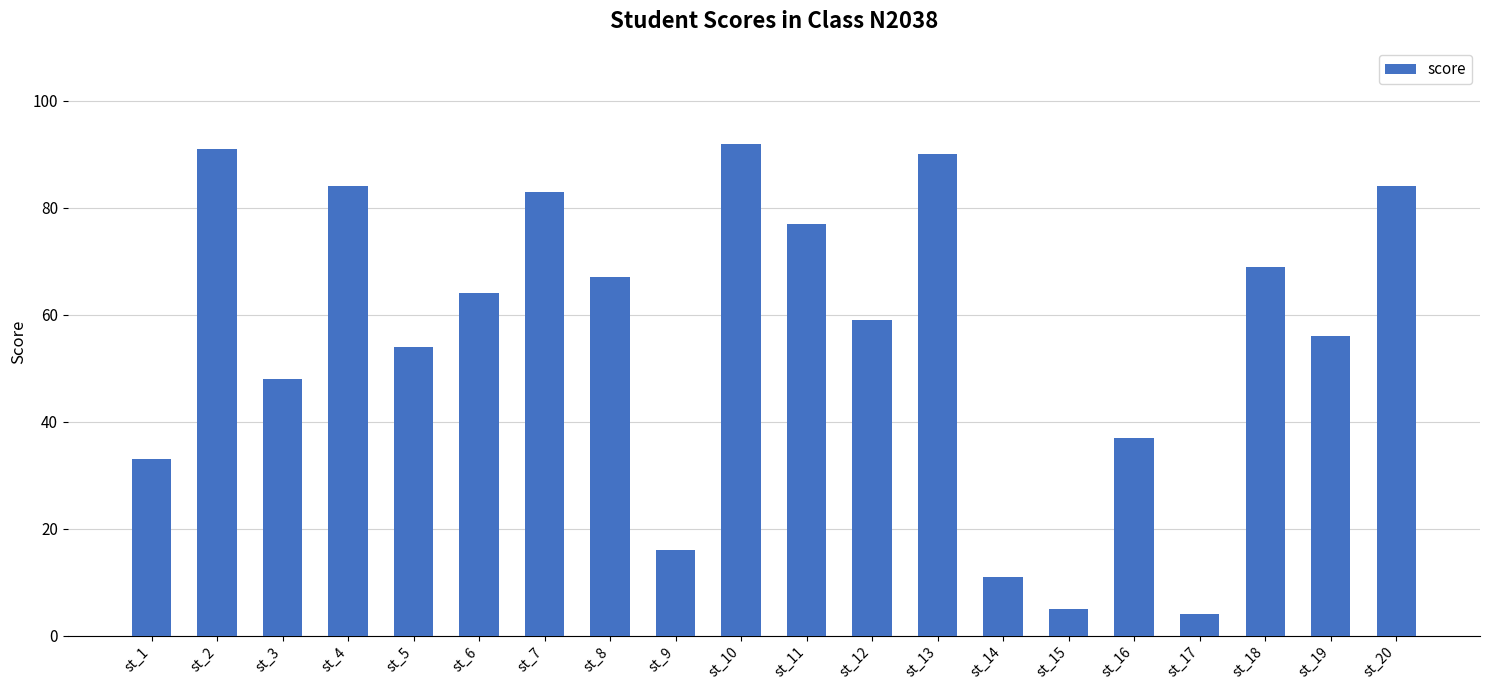

What is the value of the 4th bar from the left?

84